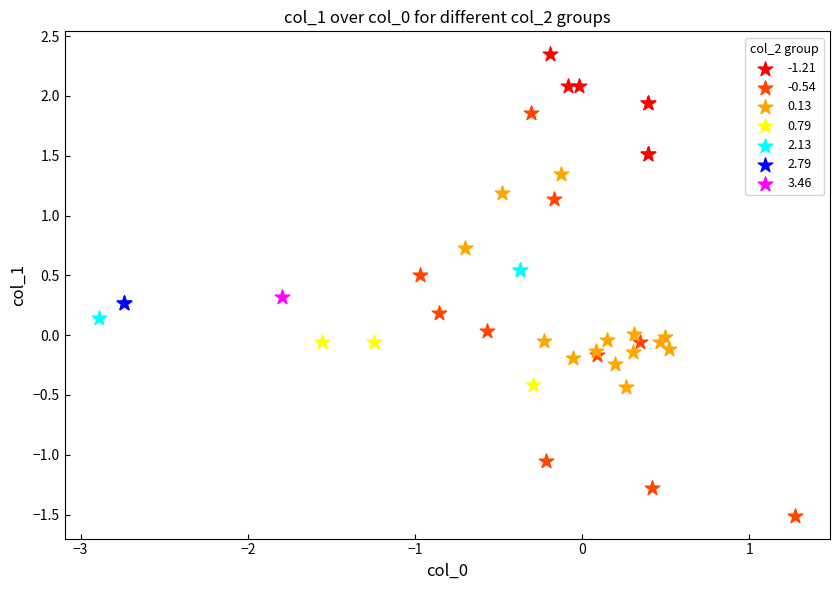

Which series contains the lowest Y value?

-0.54